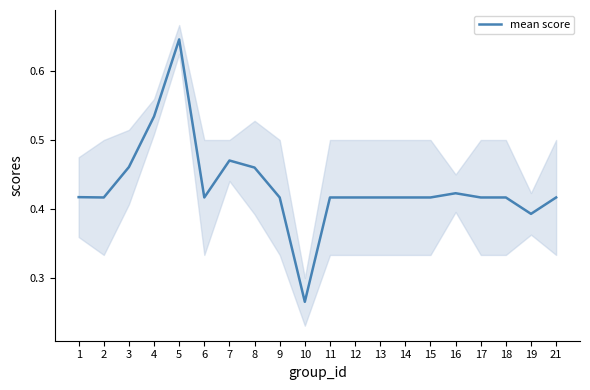

What is the smallest value displayed?

0.3